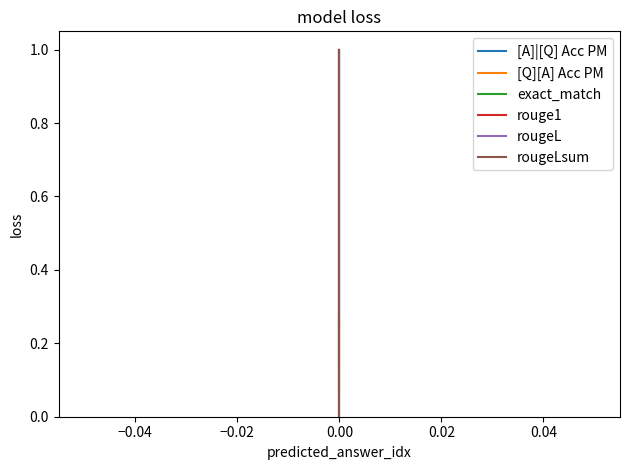

What is the value of the rouge1 point at the 1st from the left?

1.0